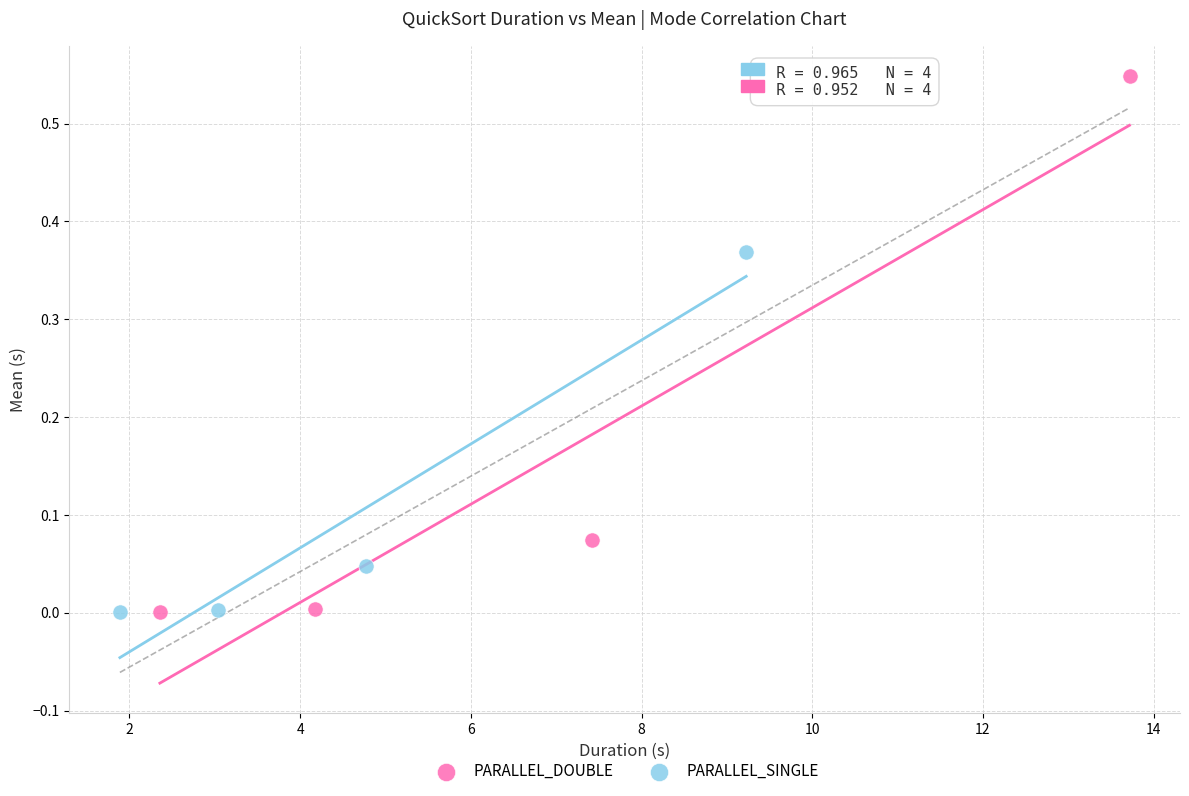

What are all the series names shown in the legend?

PARALLEL_DOUBLE, PARALLEL_SINGLE